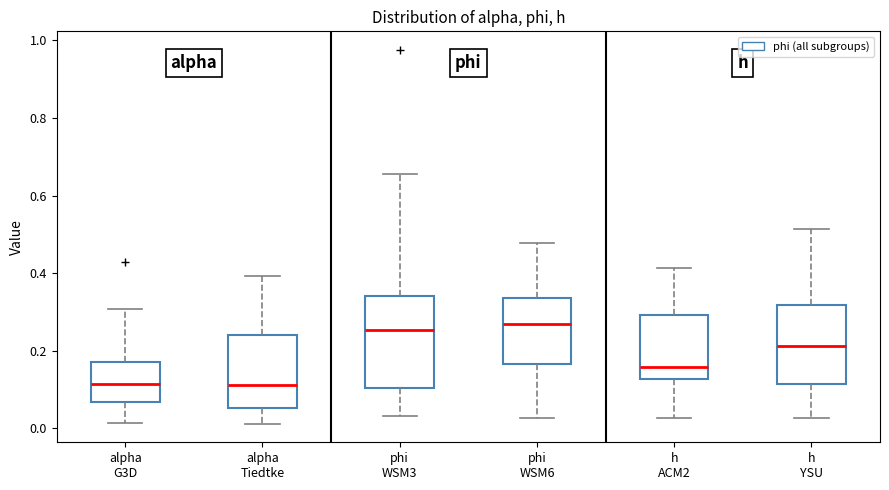

Reading left to right, read every box against the y-axis: the position of its median line, the range the box covers, and the ends of its whiskers. The values are not printed on the chart, so give them approximately, as read against the axis.

alpha G3D: median 0.12, box 0.06 to 0.18, whiskers 0.02 to 0.30
alpha Tiedtke: median 0.12, box 0.06 to 0.24, whiskers 0.02 to 0.40
phi WSM3: median 0.26, box 0.10 to 0.34, whiskers 0.04 to 0.66
phi WSM6: median 0.26, box 0.16 to 0.34, whiskers 0.02 to 0.48
h ACM2: median 0.16, box 0.12 to 0.30, whiskers 0.02 to 0.42
h YSU: median 0.22, box 0.12 to 0.32, whiskers 0.02 to 0.52